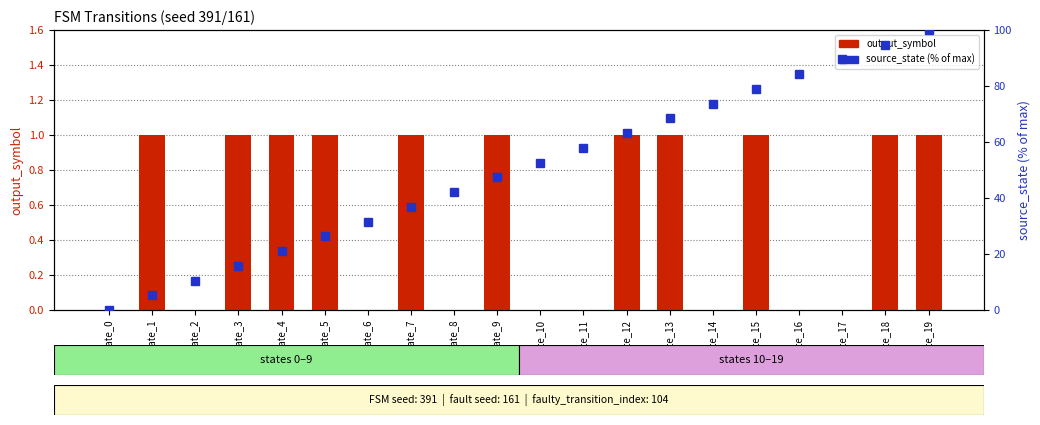

Between state_7 and state_13, which is larger?

state_7